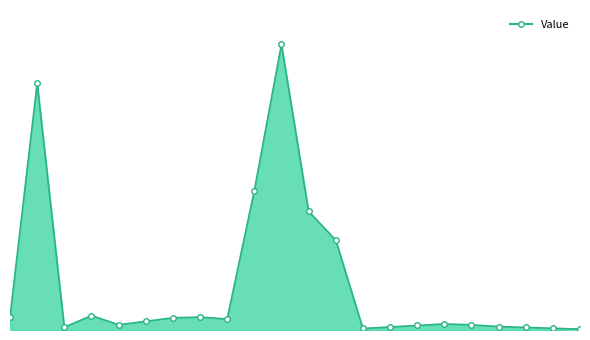

Which category has the highest value across all series?

10